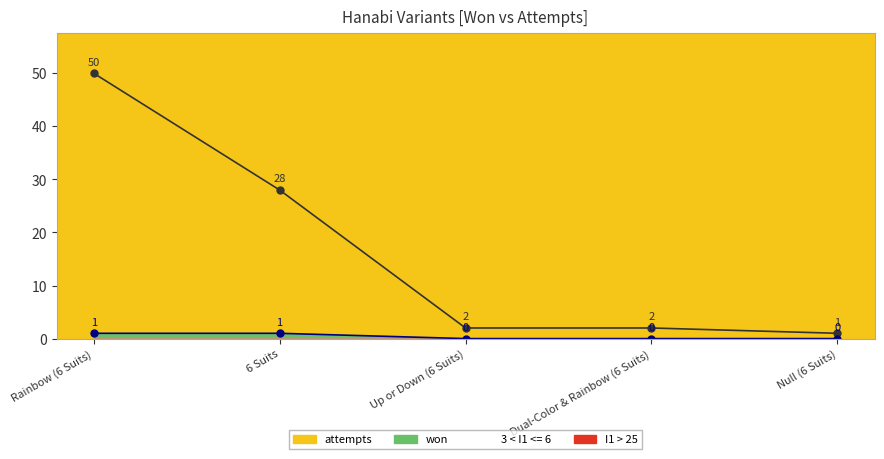

Does the chart display data point markers on the line(s)?

Yes